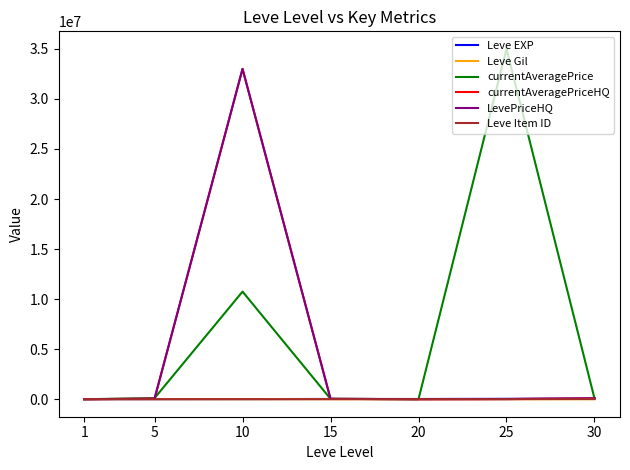

What is the difference between the second highest and second lowest values in the LevePriceHQ series?

80252.1